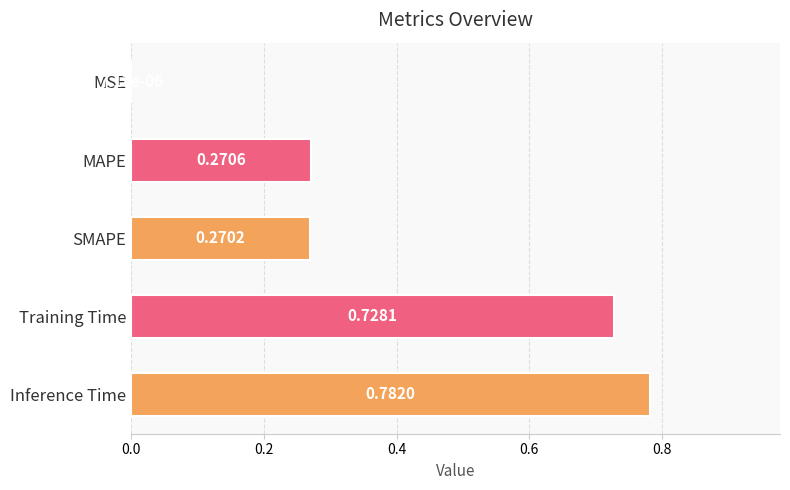

Which has a higher value, MSE or Inference Time?

Inference Time